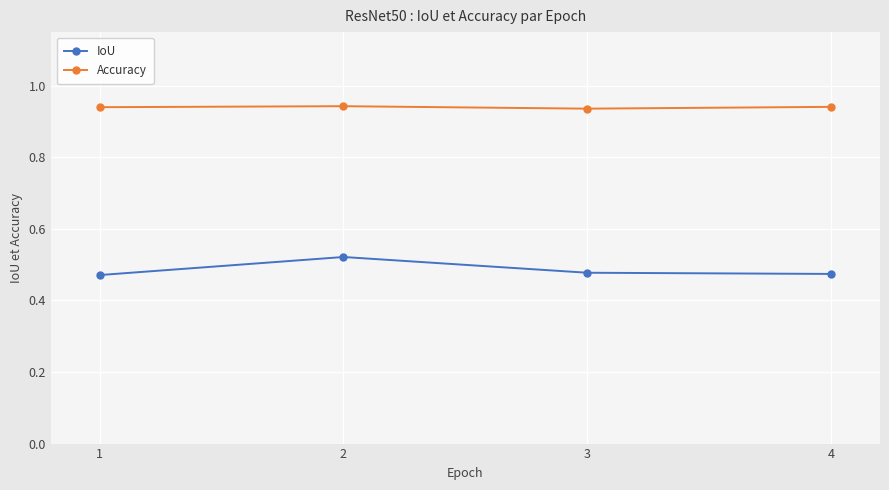

True or false: IoU and Accuracy cross at least once.

False